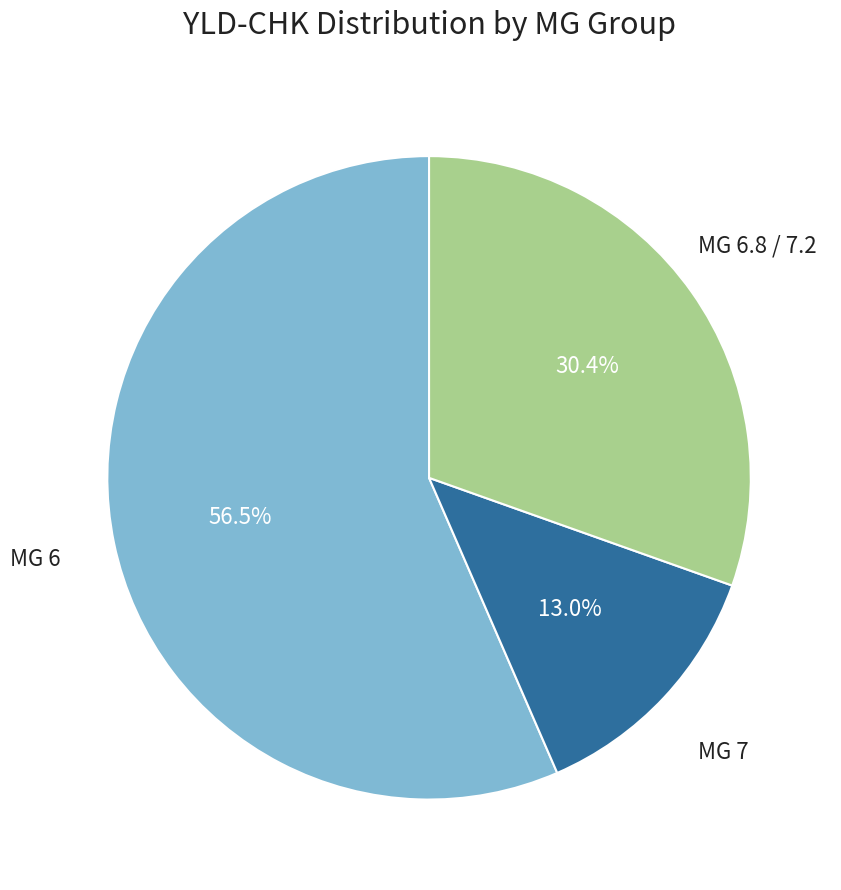

Which has a higher value, MG 6.8 / 7.2 or MG 6?

MG 6